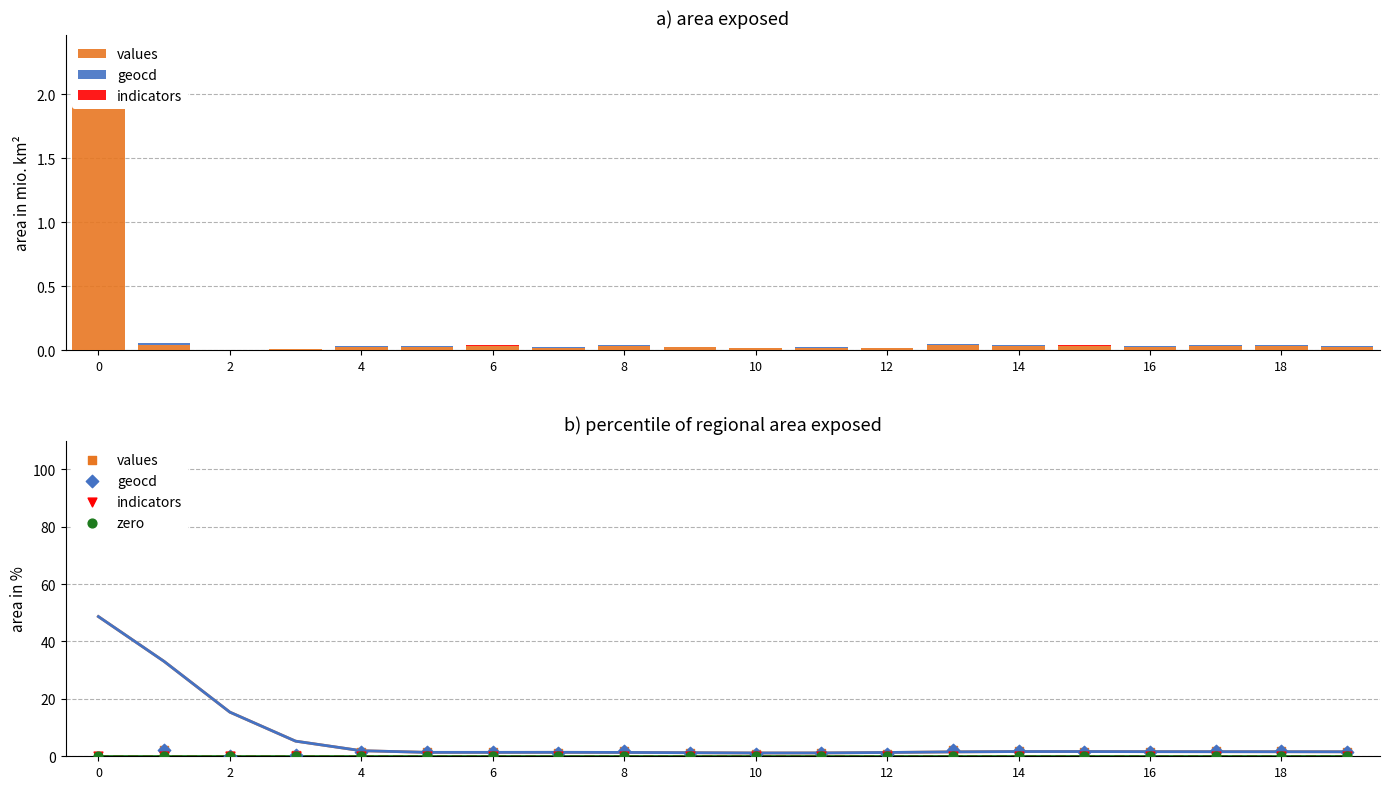

What are all the series names shown in the legend?

values, geocd, indicators, zero